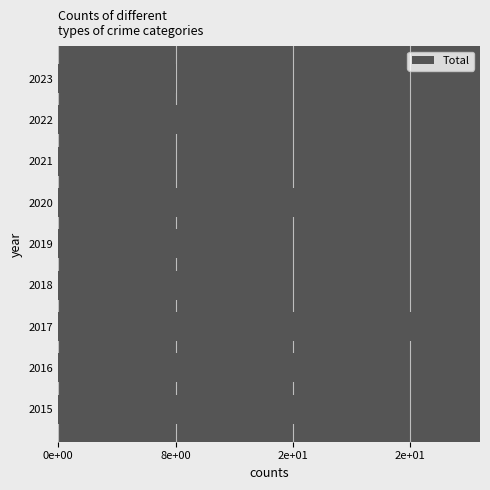

How many values are below 15?

4